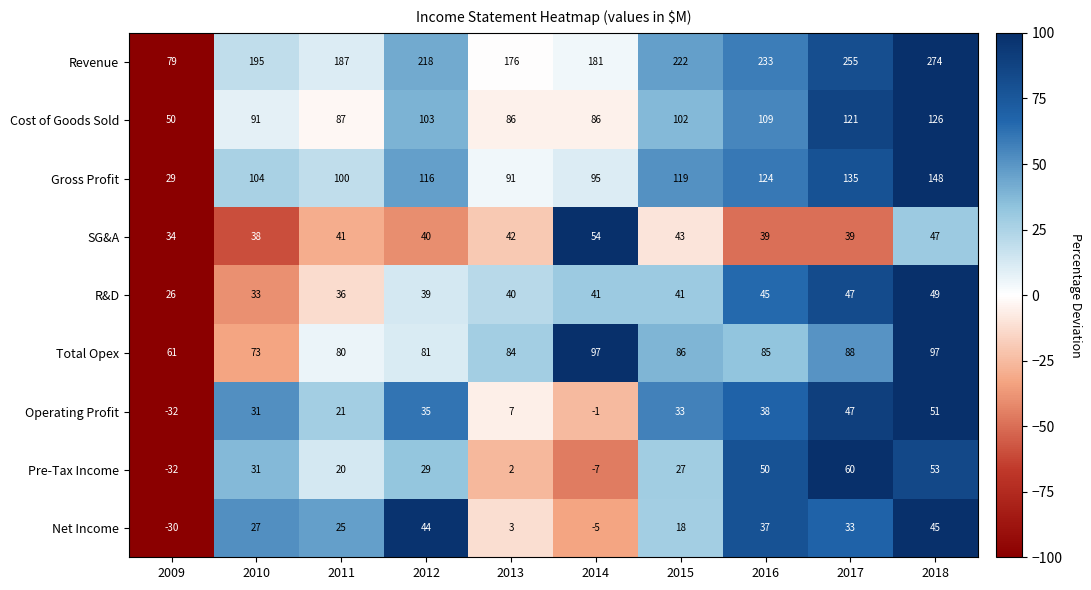

Is it true that R&D equals 15 at 2010?

False